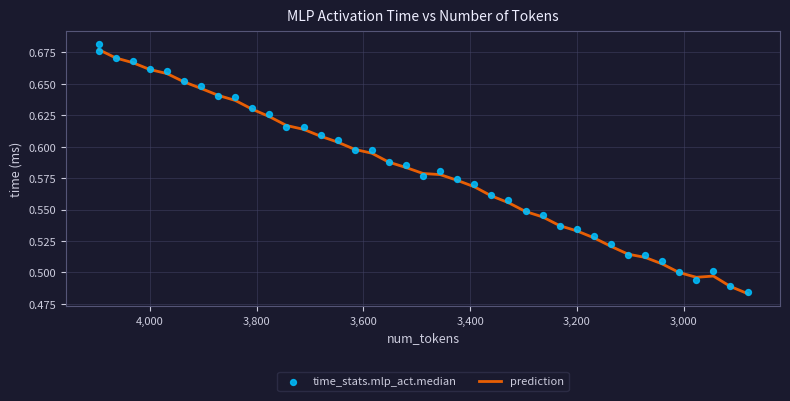

Which series reaches the maximum Y coordinate?

time_stats.mlp_act.median